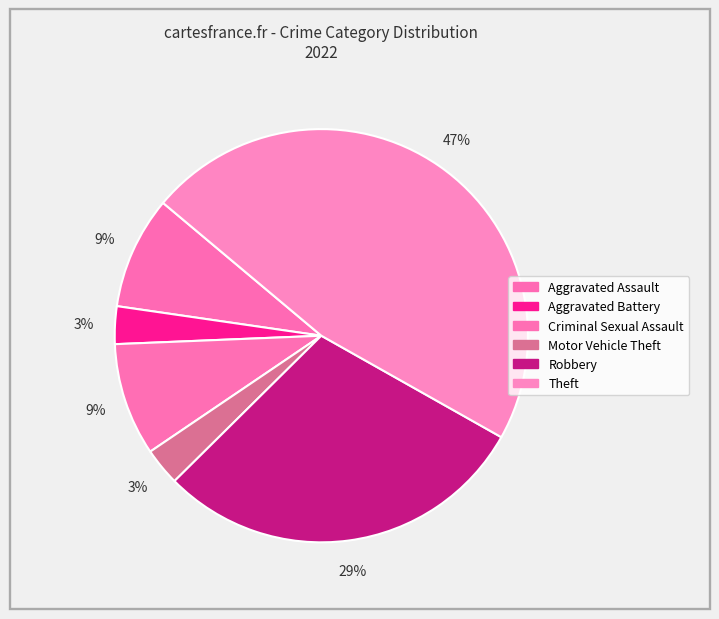

How many segments does this pie chart have?

6